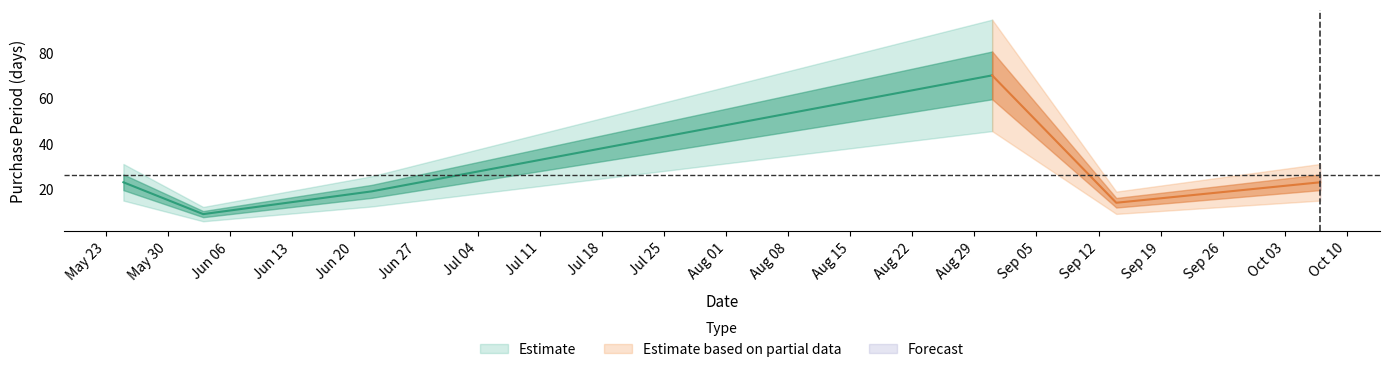

What is the sum of all values?

158